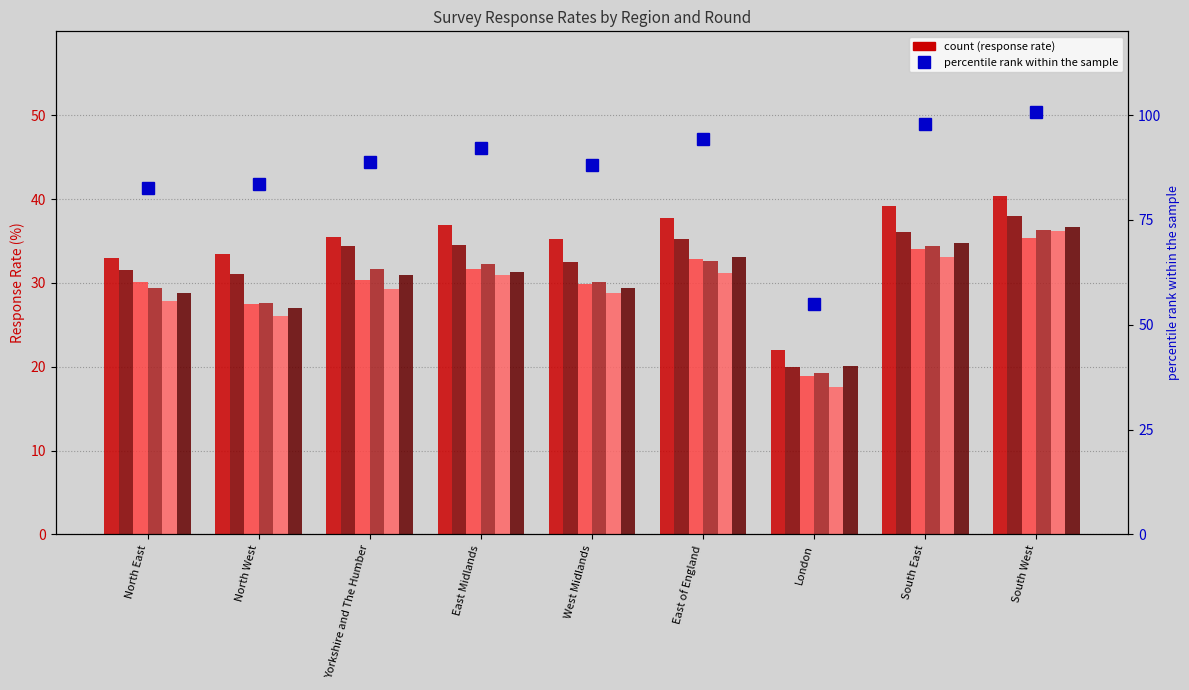

Reading left to right, what are all the values shown in this chart?

Round 1: 33.0	33.5	35.5	36.9	35.2	37.7	22.0	39.1	40.3
Round 2: 31.5	31.1	34.4	34.6	32.5	35.2	20.0	36.1	38.0
Round 3: 30.1	27.4	30.3	31.6	29.8	32.8	18.9	34.1	35.4
Round 4: 29.4	27.6	31.7	32.2	30.1	32.6	19.3	34.4	36.3
Round 5: 27.8	26.0	29.3	30.9	28.8	31.2	17.5	33.1	36.2
Round 6: 28.8	27.0	30.9	31.3	29.3	33.0	20.0	34.7	36.6